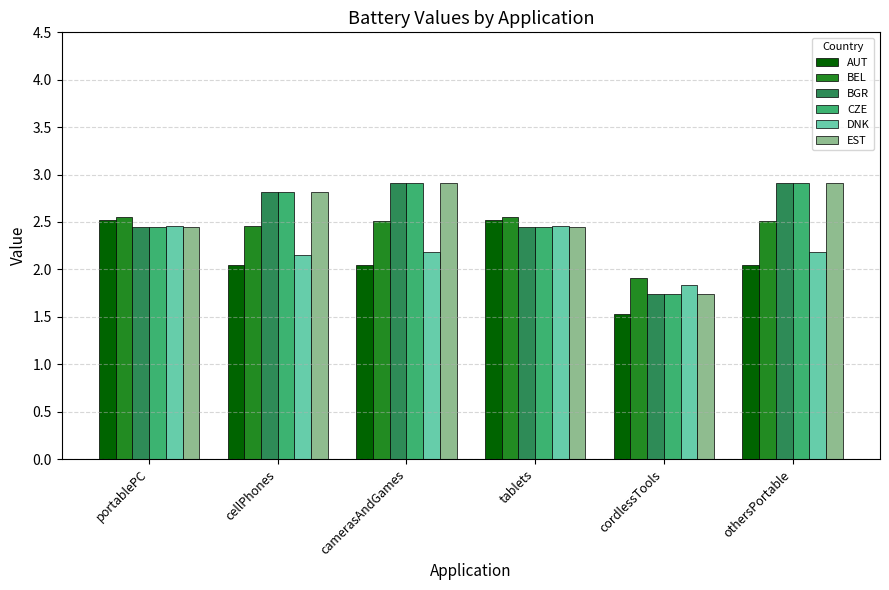

What are all the series names shown in the legend?

AUT, BEL, BGR, CZE, DNK, EST